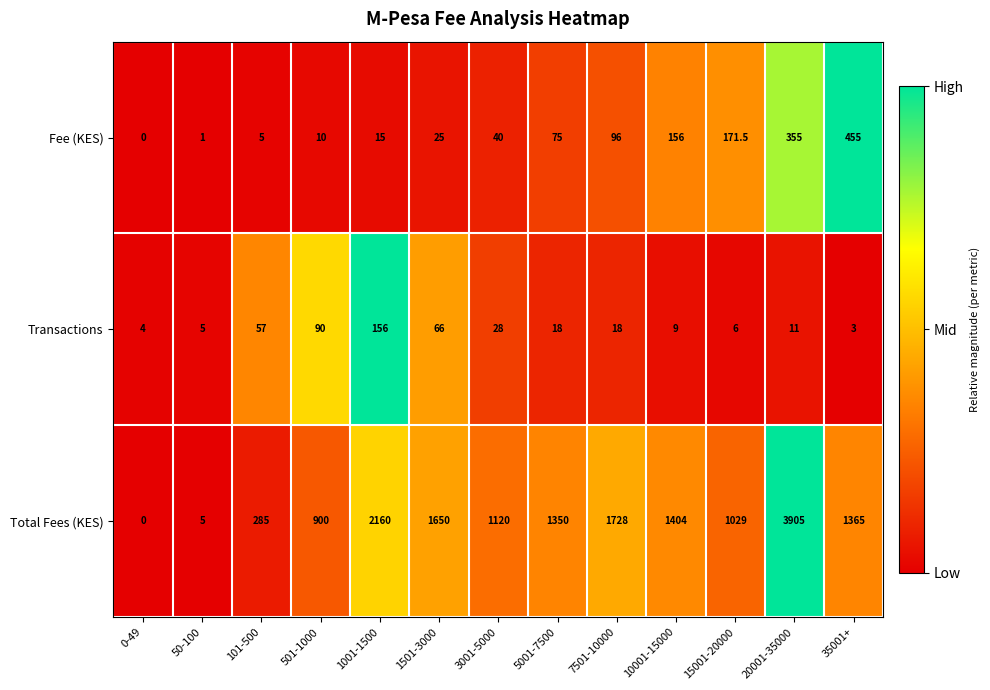

The value of Total Fees (KES) at 3001-5000 is 323.7. True or false?

False